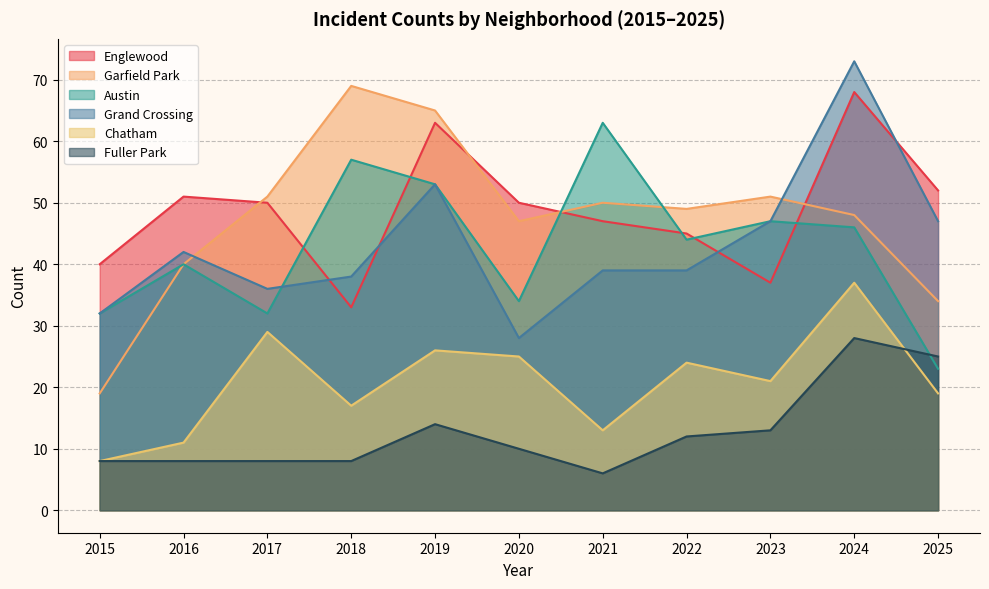

At which label is Fuller Park closest to 17?

2019